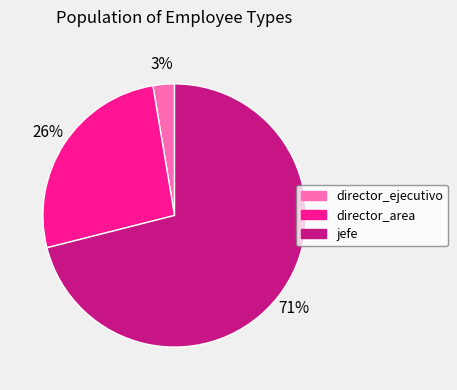

Which slice is the largest?

jefe